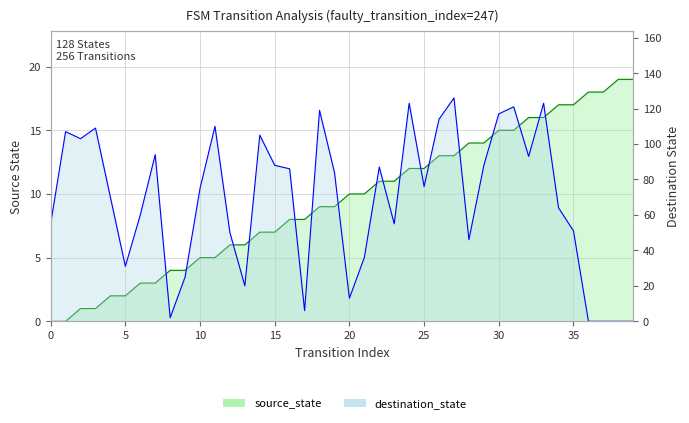

What is the difference between the second highest and minimum values in the source_state series?

19